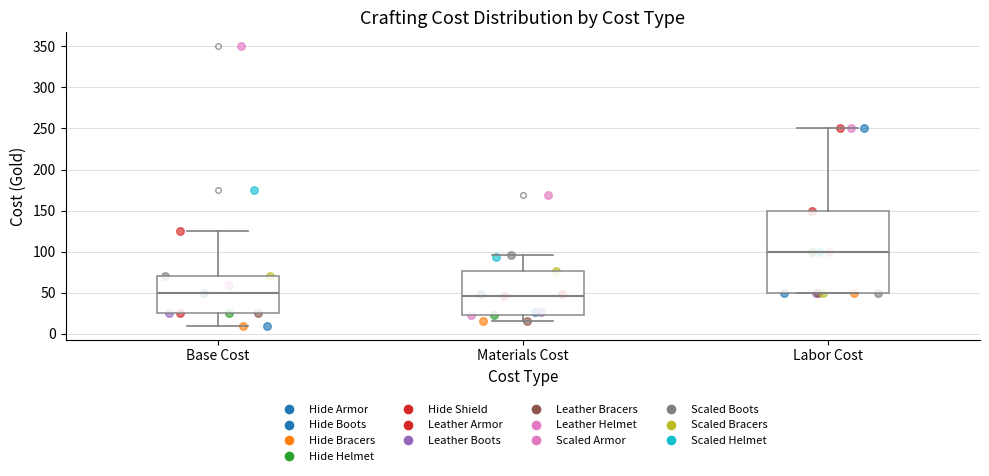

Reading left to right, transcribe this box plot: for each box, give where its median line is, the range the box spans, and where its two whiskers end, as read against the y-axis. The values are not printed on the chart, so give them approximately, as read against the axis.

Base Cost: median 50, box 25 to 70, whiskers 10 to 125
Materials Cost: median 45, box 25 to 75, whiskers 15 to 95
Labor Cost: median 100, box 50 to 150, whiskers 50 to 250